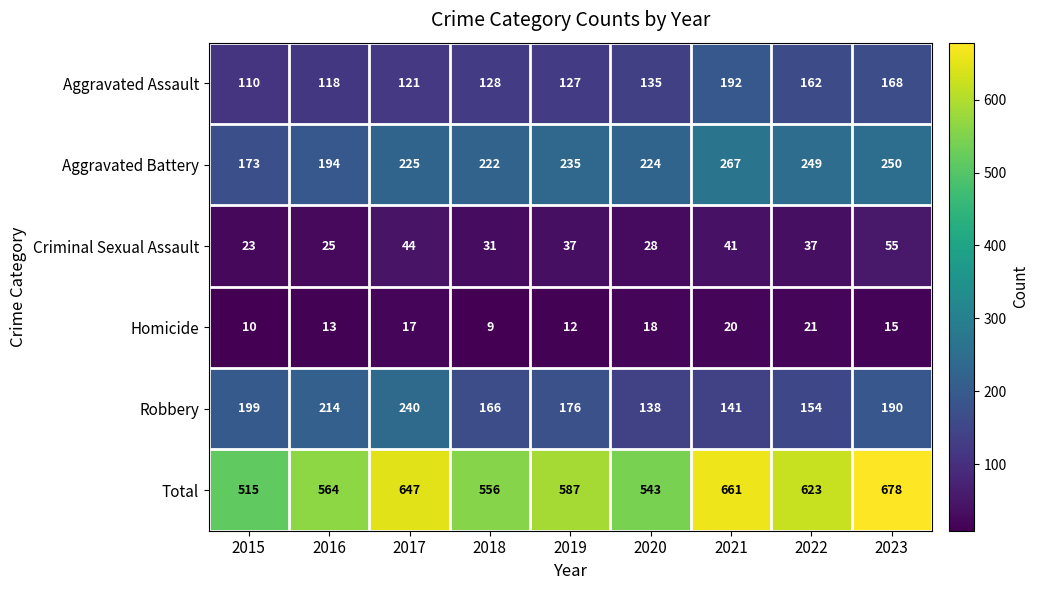

What is the difference between the maximum and minimum values in the Total series?

163